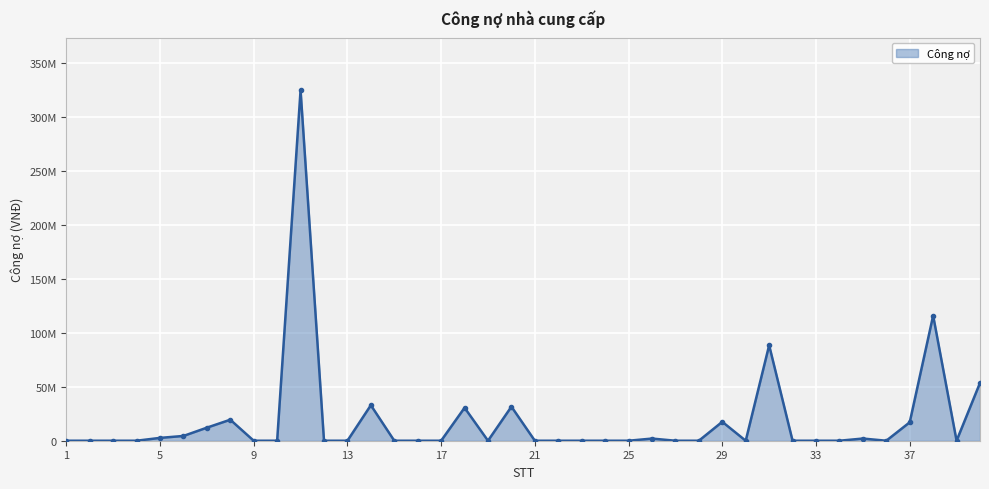

Is this an area chart (filled region under the line)?

Yes